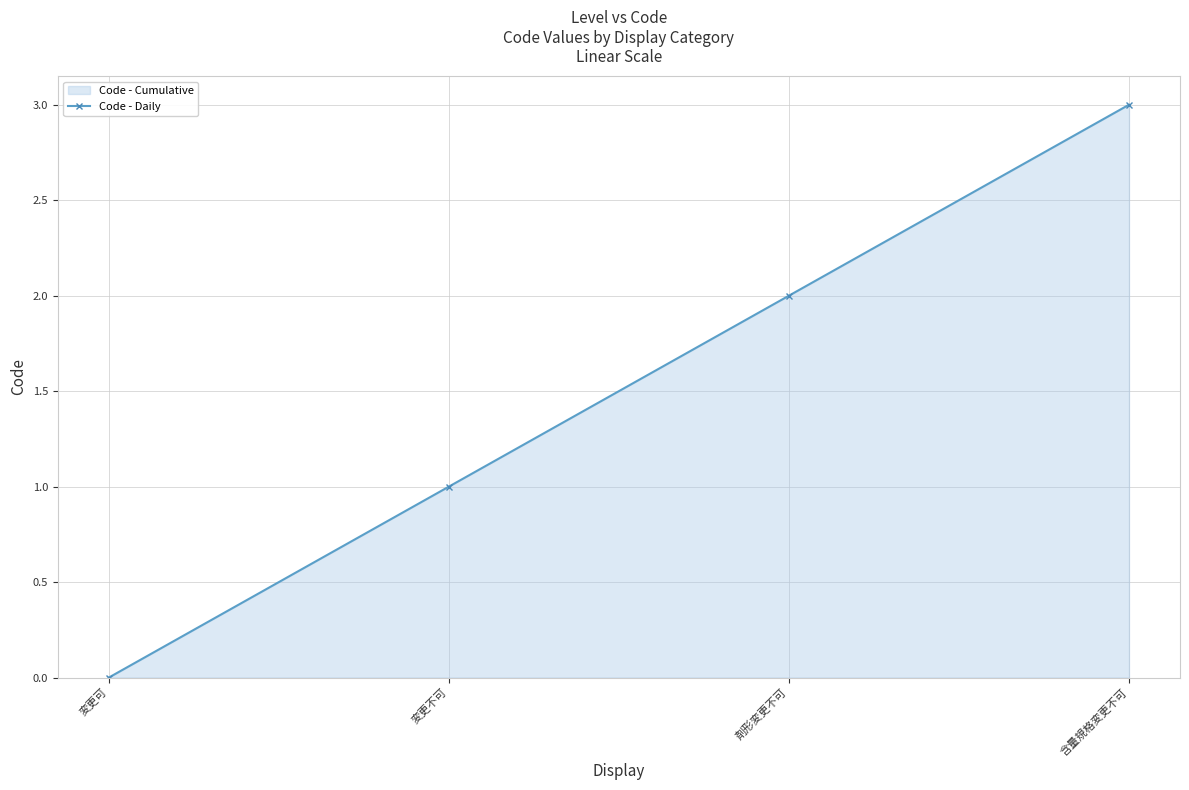

How many categories are shown in the chart?

4